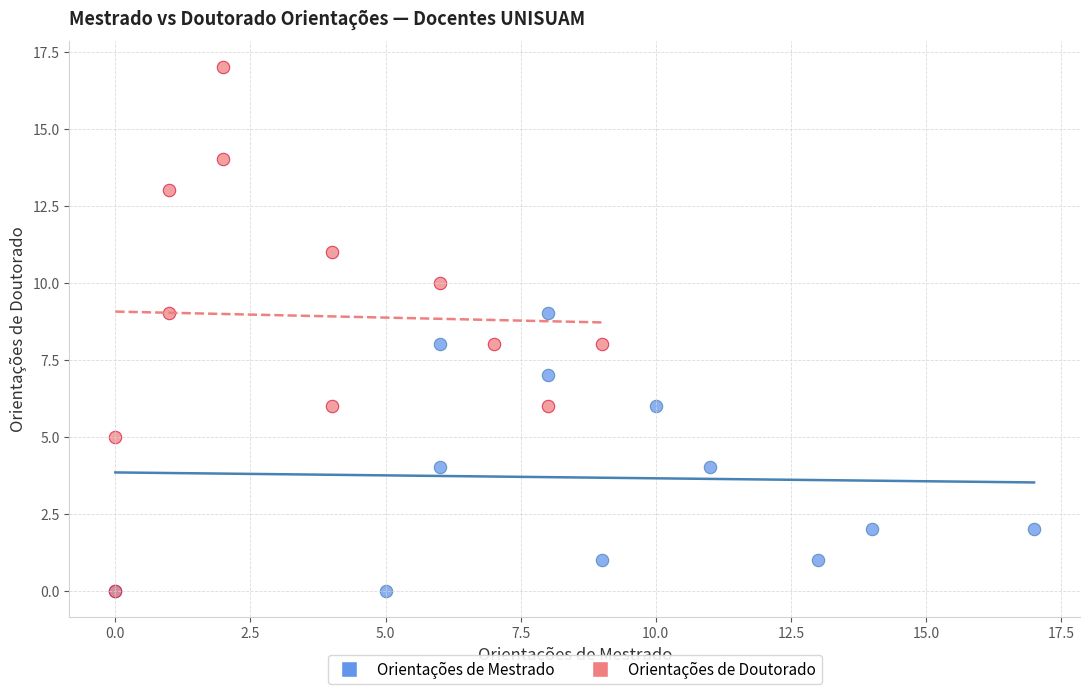

Which series has the largest Y range (max minus min)?

Orientações de Doutorado